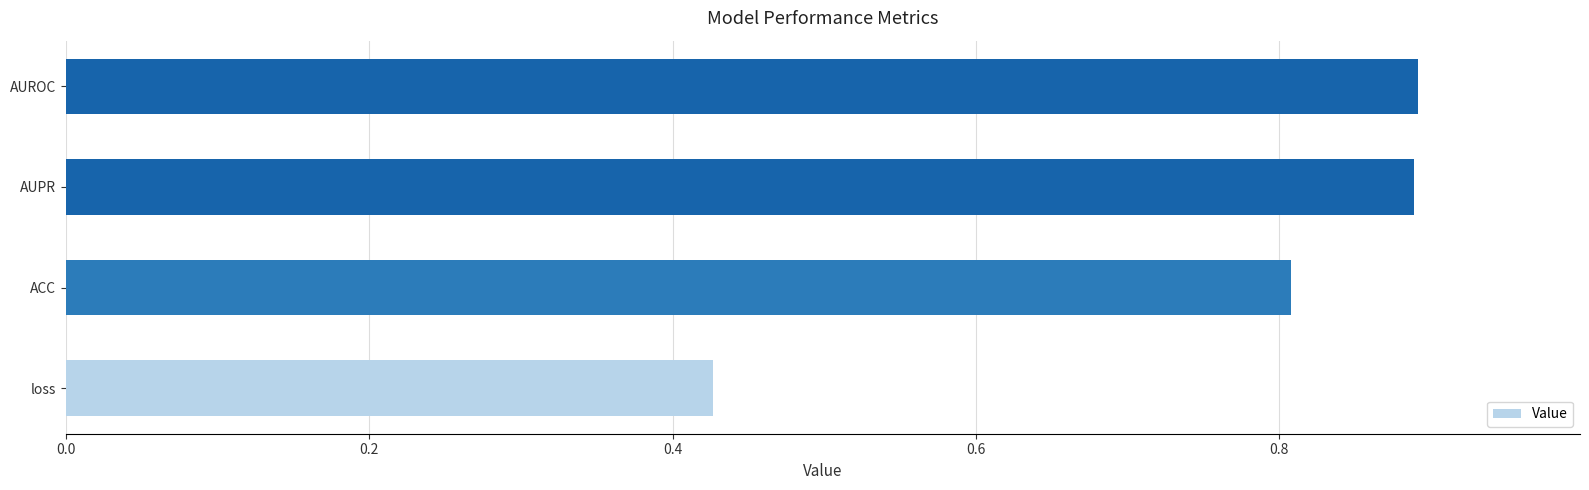

Is it true that the value at AUPR is 1.4?

False